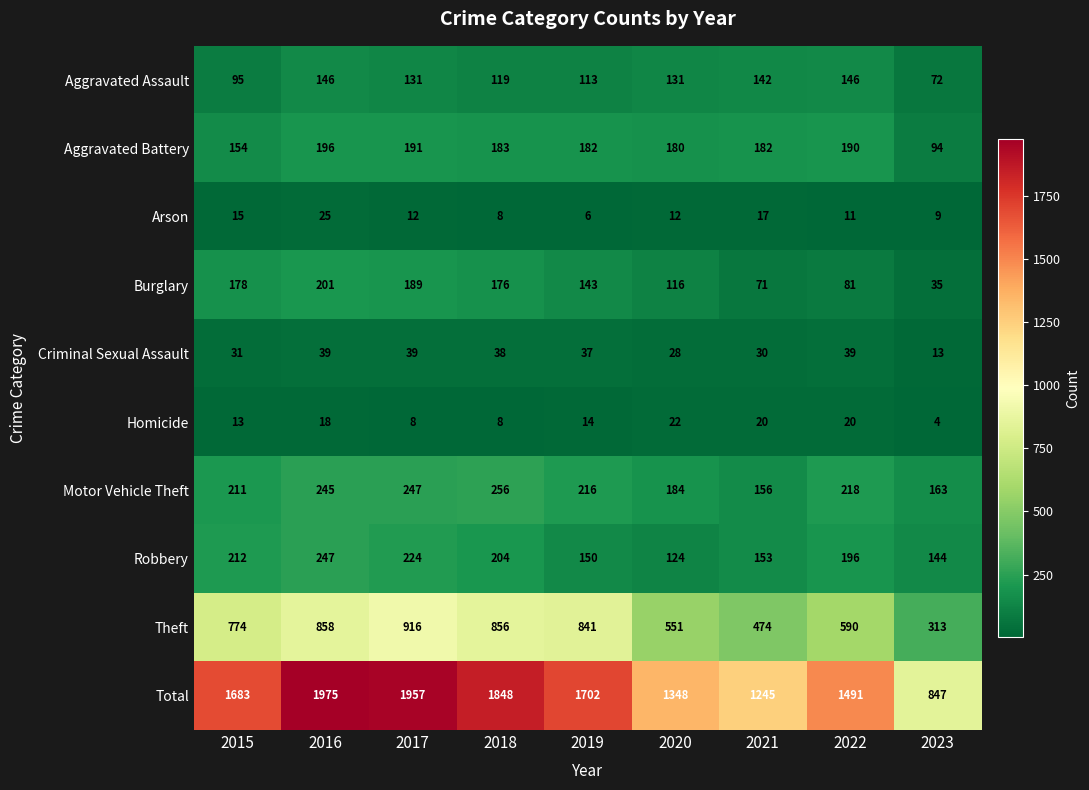

Which series has the widest spread of values?

Total